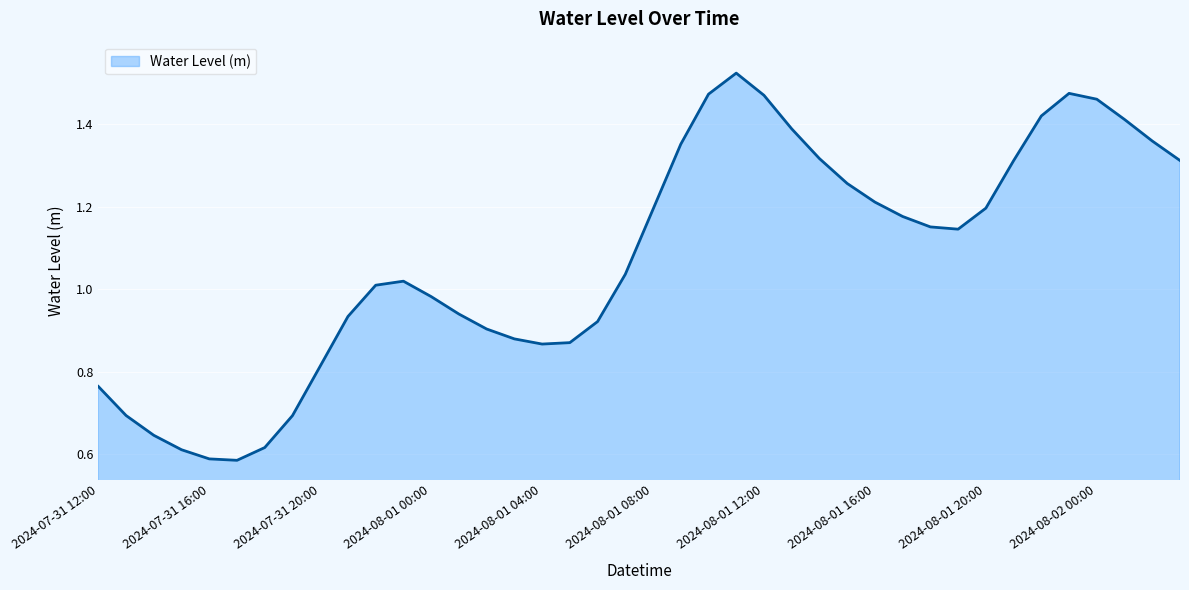

How many lines are shown in the chart?

1